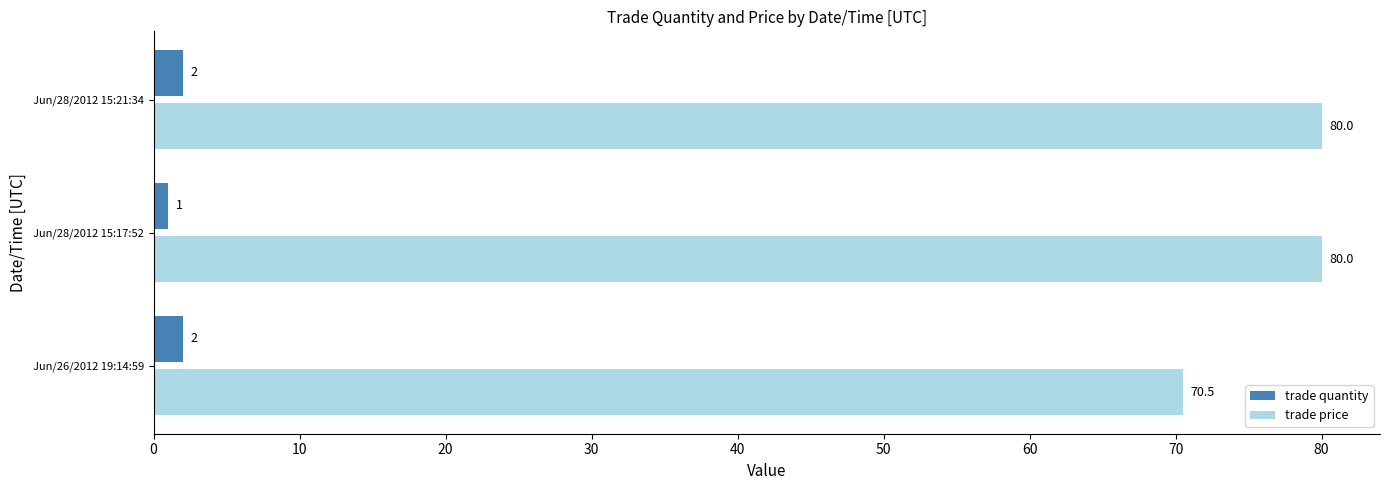

Which series has the largest total across all categories?

trade price